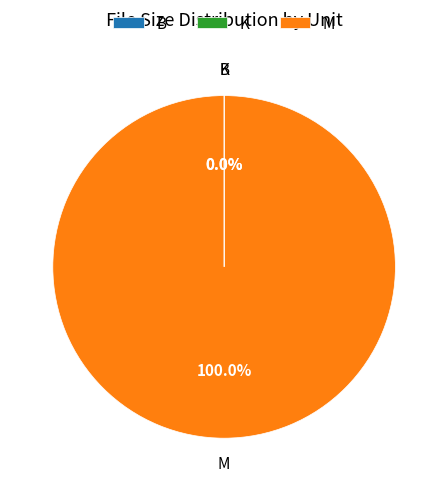

Which slice is the largest?

M